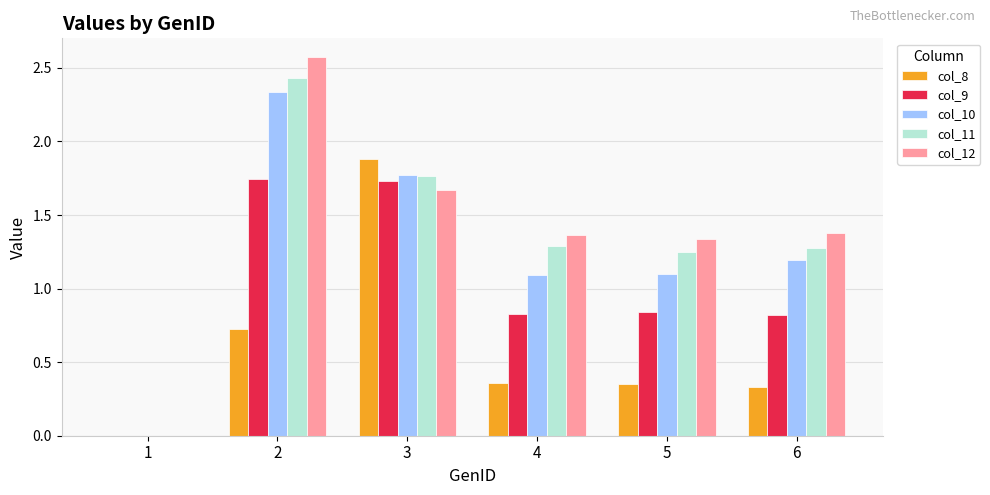

Between 1 and 3, which series saw the biggest shift?

col_8